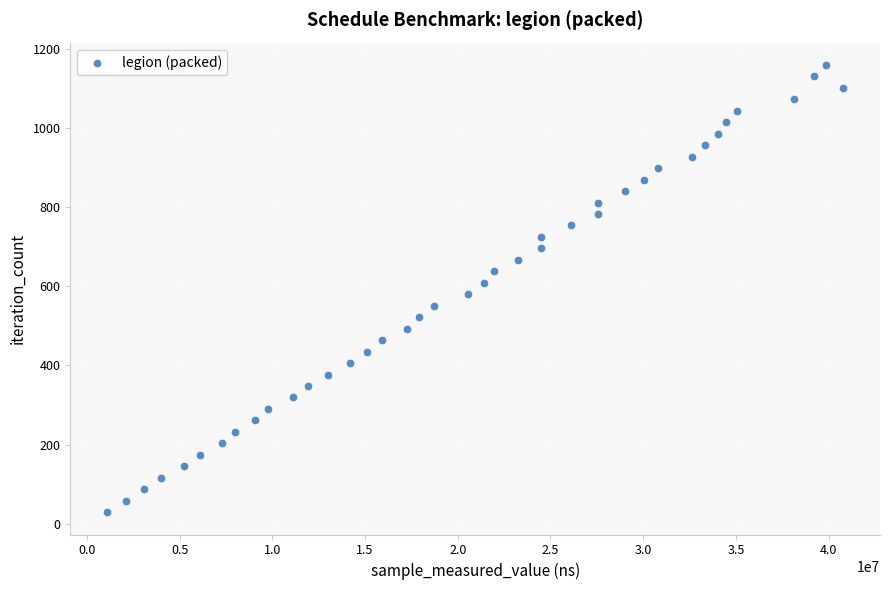

What is the range of Y values (max minus min)?

1131